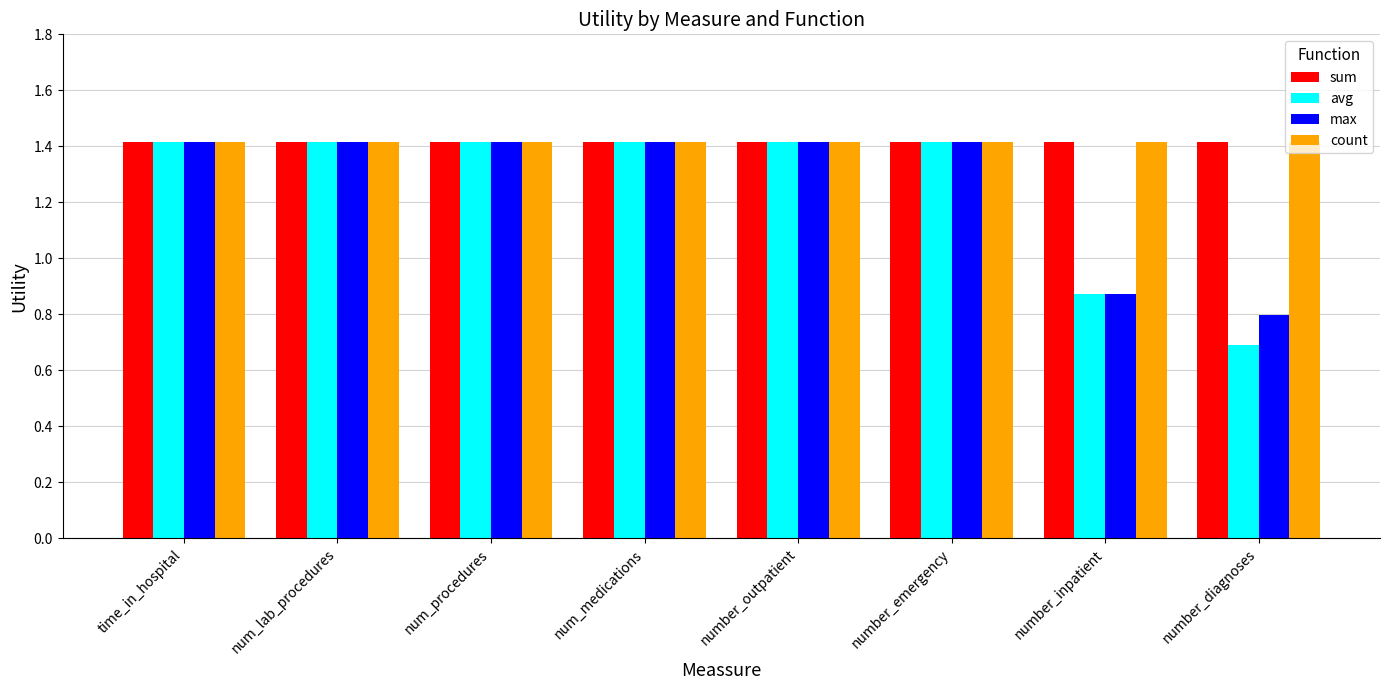

Is the value of avg at num_lab_procedures greater than the value of max at number_inpatient?

Yes